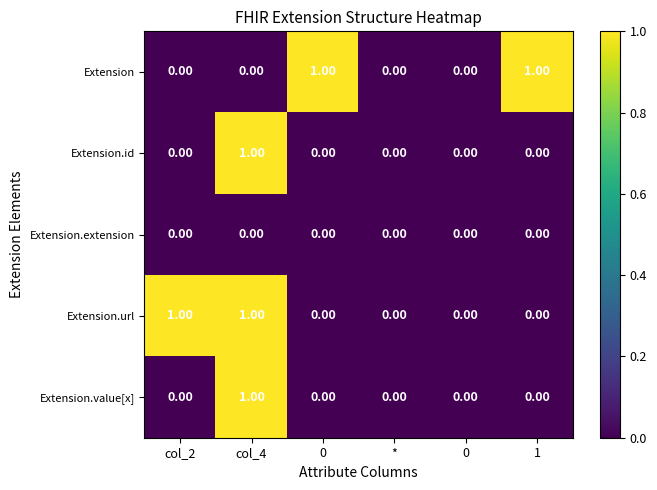

Reading left to right, transcribe all the data shown in this chart.

Extension: col_2=0	col_4=0	0=1	*=0	0=0	1=1
Extension.id: col_2=0	col_4=1	0=0	*=0	0=0	1=0
Extension.extension: col_2=0	col_4=0	0=0	*=0	0=0	1=0
Extension.url: col_2=1	col_4=1	0=0	*=0	0=0	1=0
Extension.value[x]: col_2=0	col_4=1	0=0	*=0	0=0	1=0